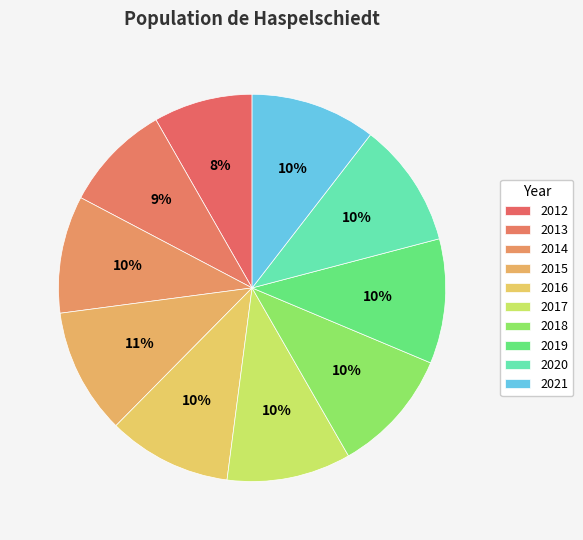

To the nearest percent, what percentage of the pie is 2017?

10%